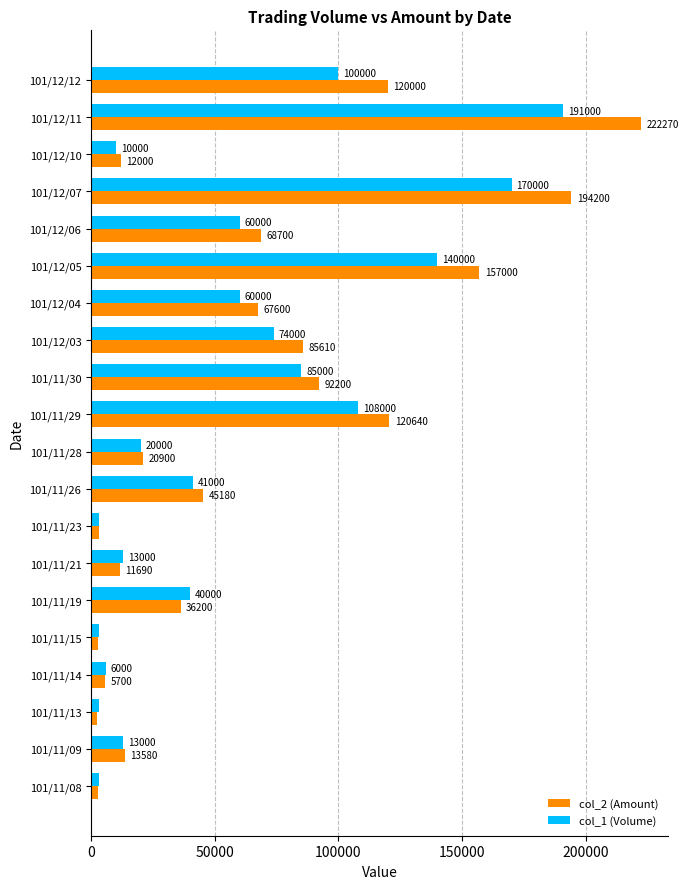

At which category does the chart reach its minimum across all series?

101/11/13